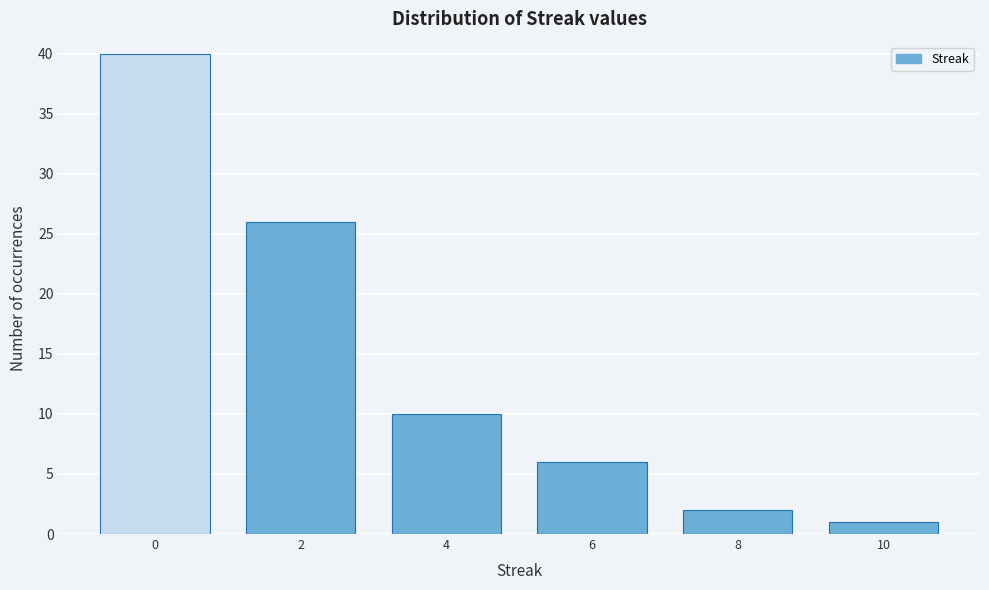

Reading left to right, extract all data points from this chart.

40	26	10	6	2	1